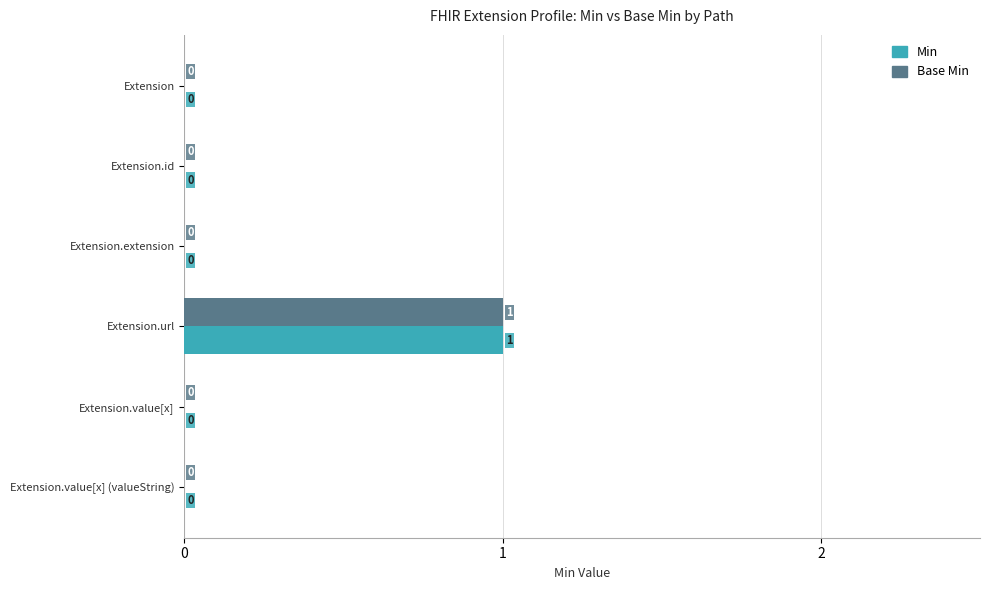

What are all the series names shown in the legend?

Min, Base Min